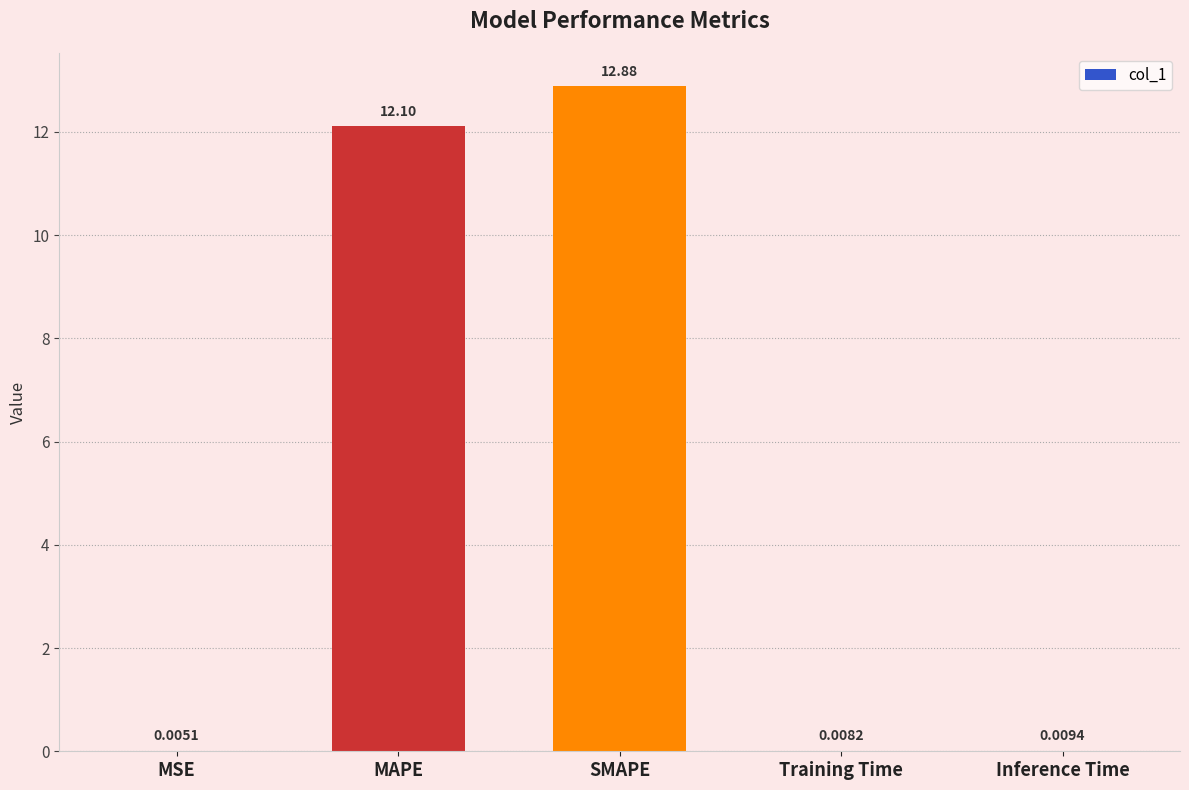

Between MSE and Training Time, which is larger?

Training Time